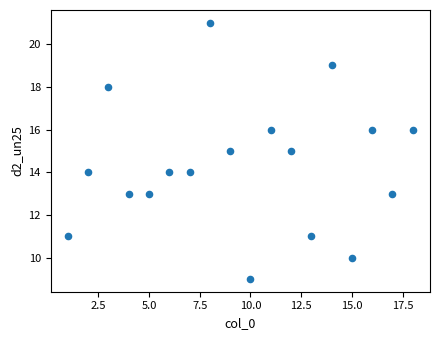

What is the range of Y values (max minus min)?

12